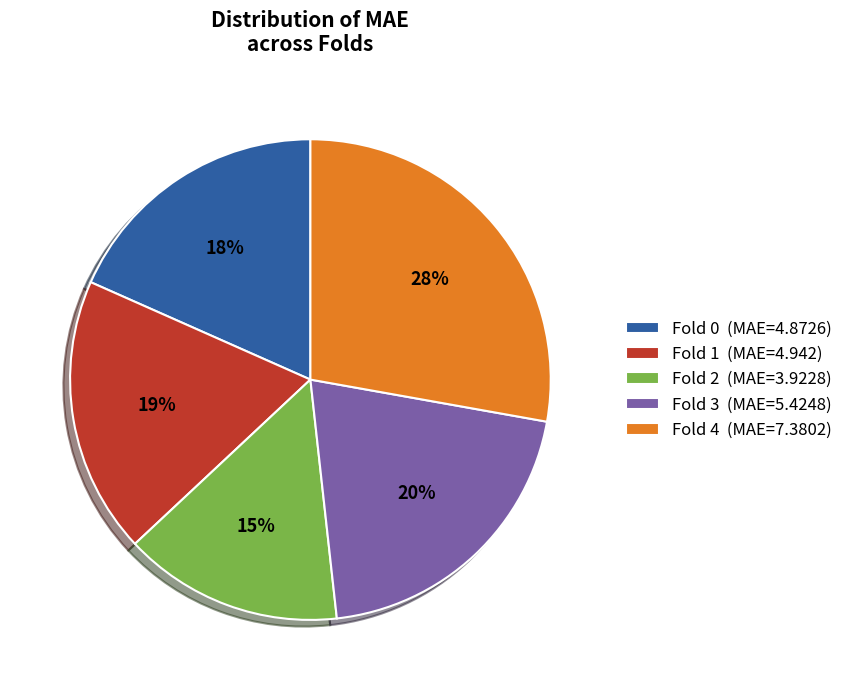

What is the ratio of the value at Fold 0 (MAE=4.8726) to the value at Fold 2 (MAE=3.9228)?

1.2